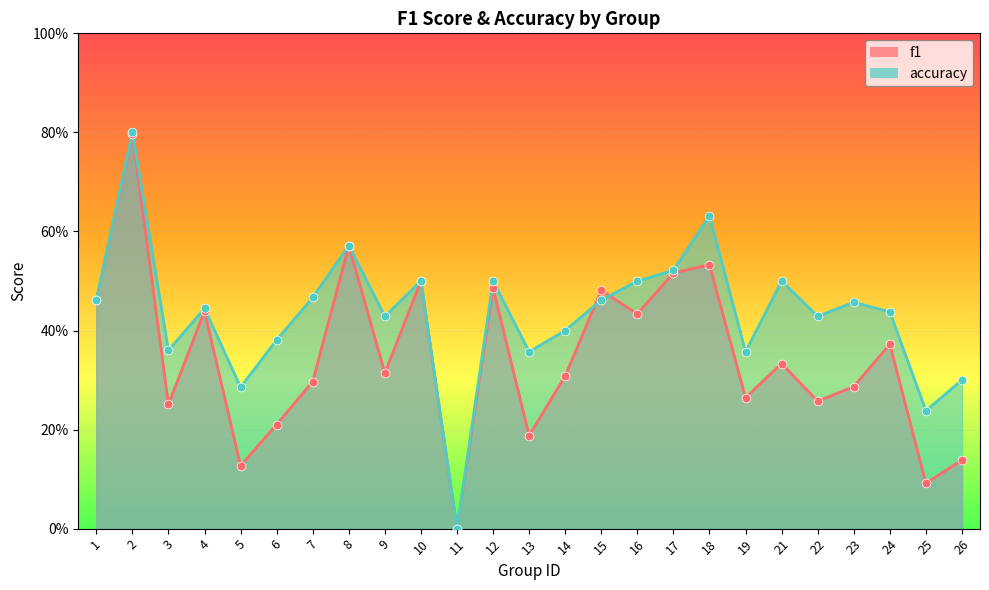

Which series contains the lowest Y value?

f1